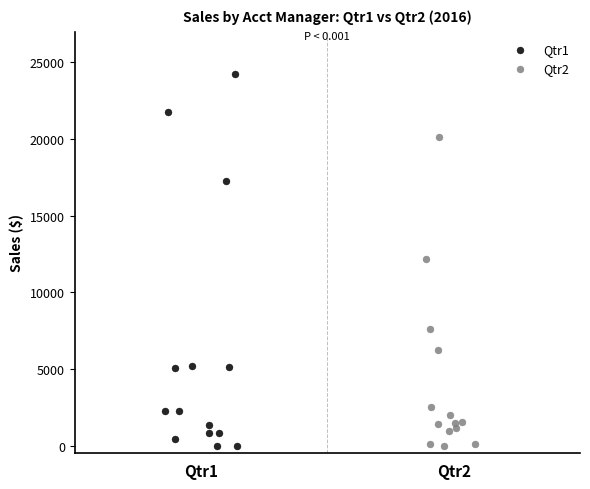

Which series has the widest spread of Y values?

Qtr1